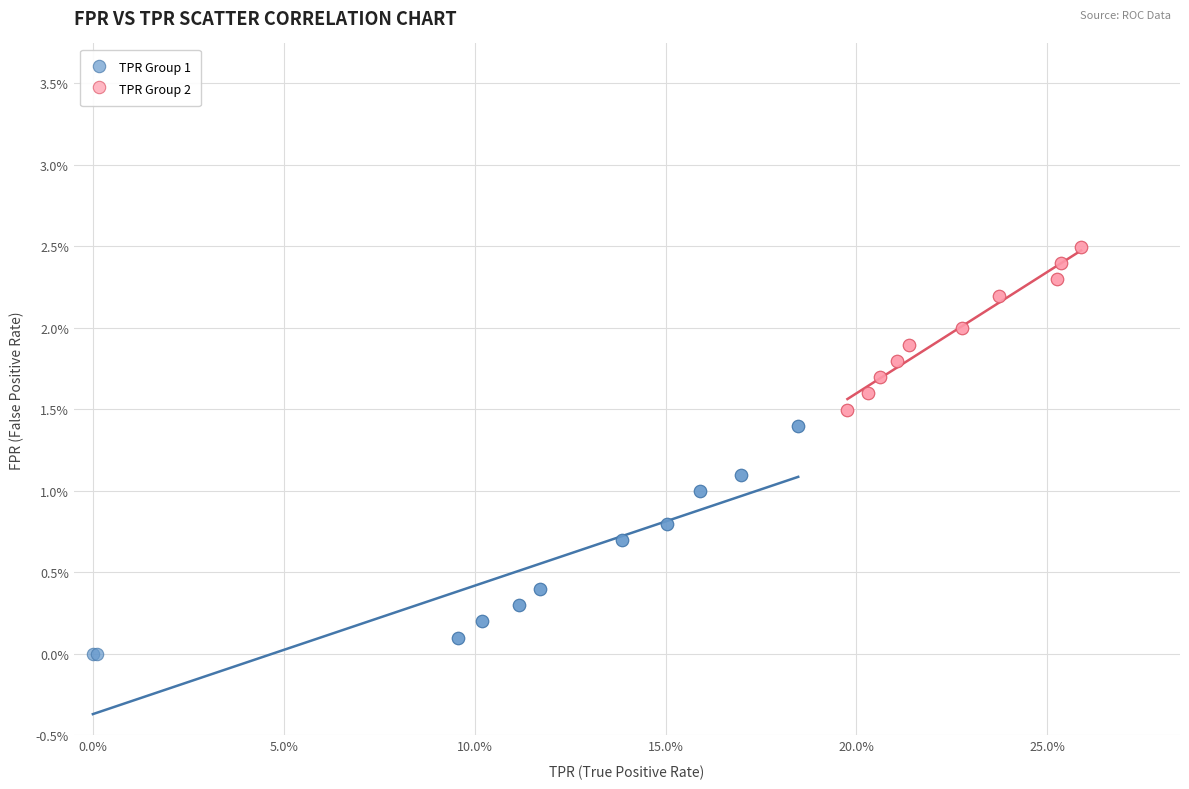

Which series reaches the minimum Y coordinate?

TPR Group 1